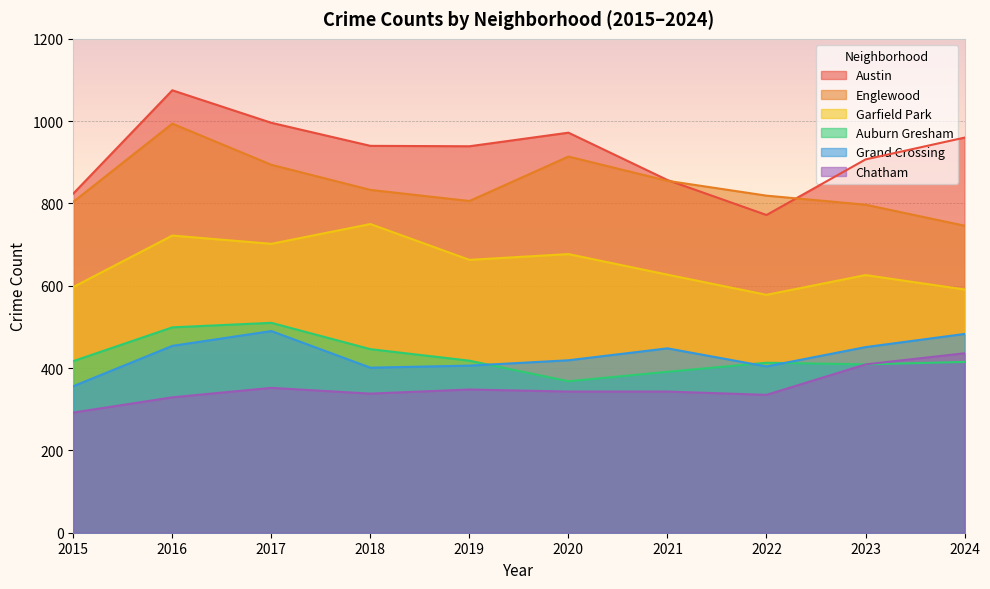

Is it true that Garfield Park equals 865 at 2022?

False